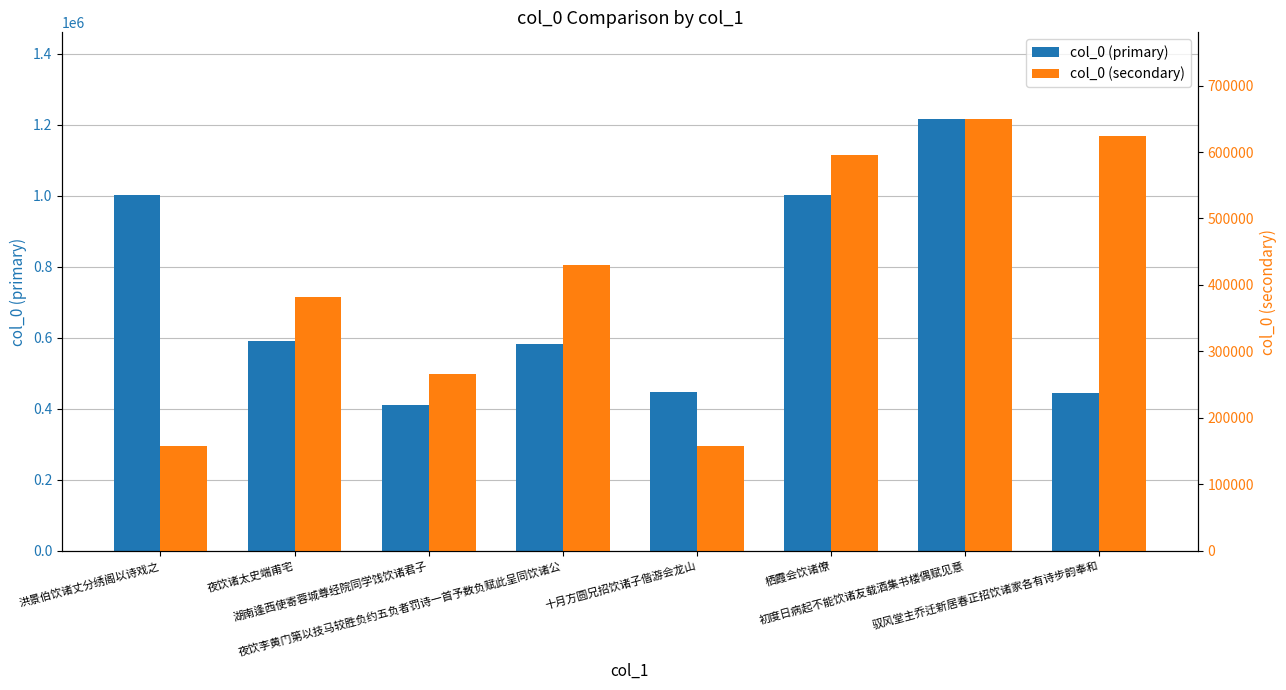

How many groups of bars are there?

8